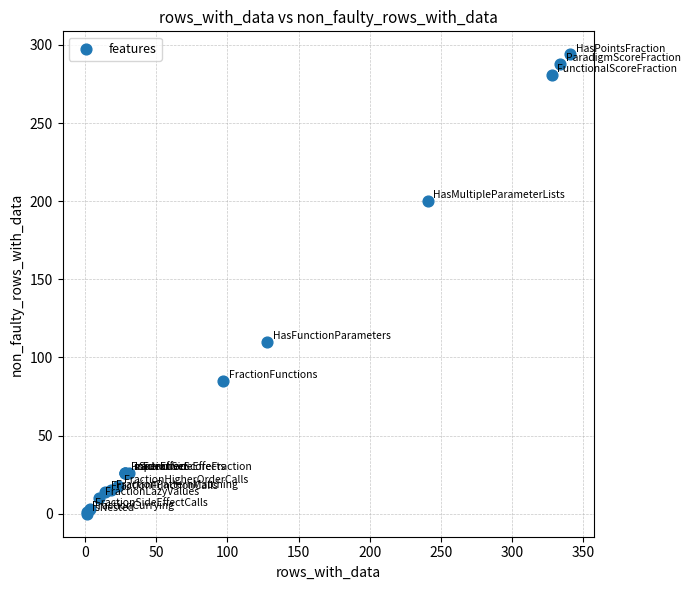

What Y value in the scatter plot is closest to 147?

110